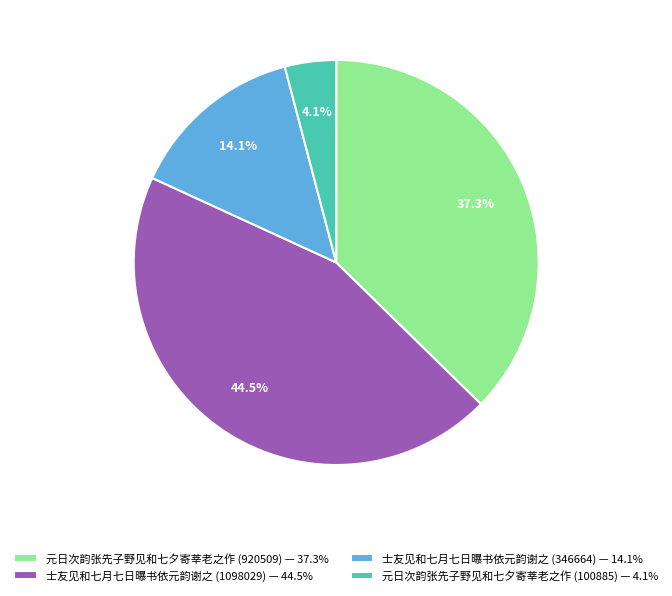

True or false: 士友见和七月七日曝书依元韵谢之 (346664) accounts for 28% of the total.

False